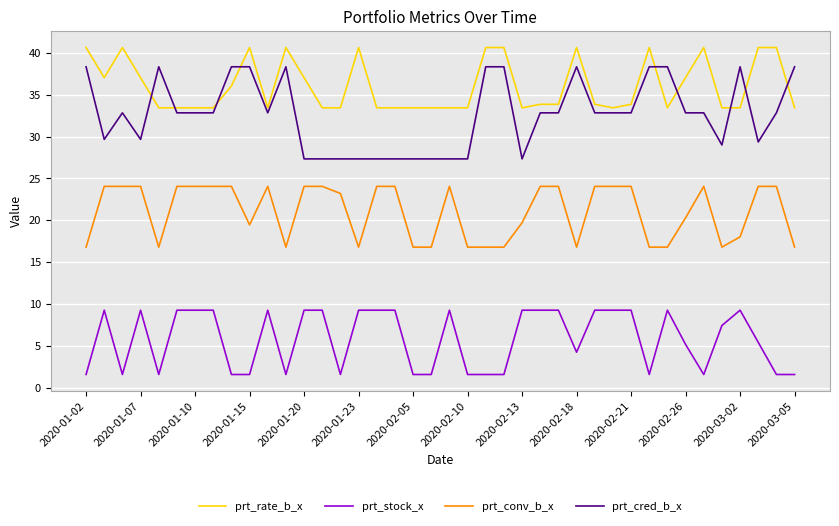

Which series has the largest total across all categories?

prt_rate_b_x